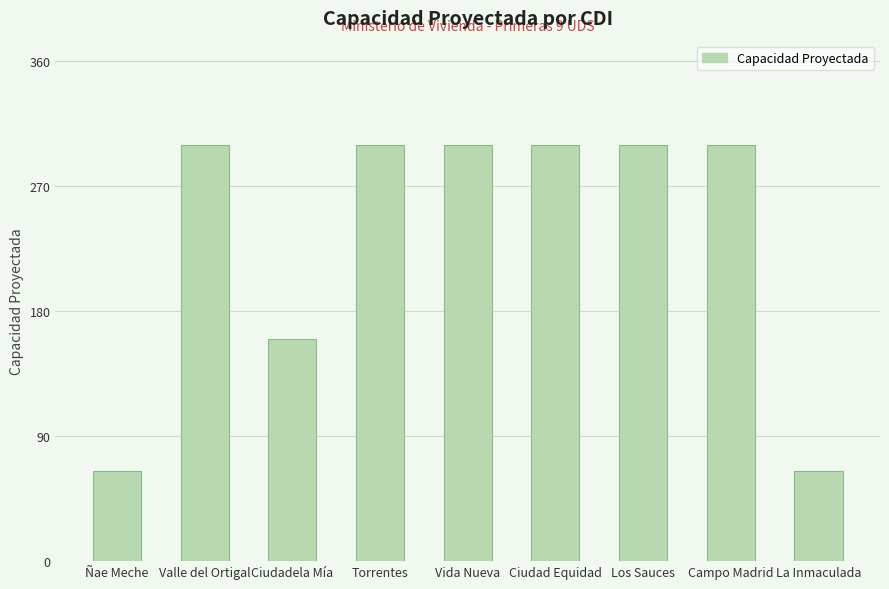

Reading left to right, what are all the values shown in this chart?

Ñae Meche=65	Valle del Ortigal=300	Ciudadela Mía=160	Torrentes=300	Vida Nueva=300	Ciudad Equidad=300	Los Sauces=300	Campo Madrid=300	La Inmaculada=65